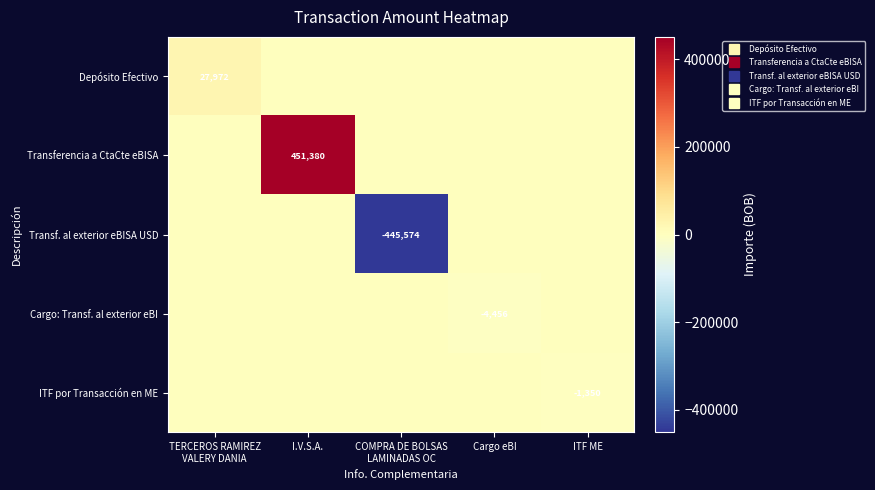

What is the difference between the highest and lowest values at COMPRA DE BOLSAS
LAMINADAS OC?

445574.4